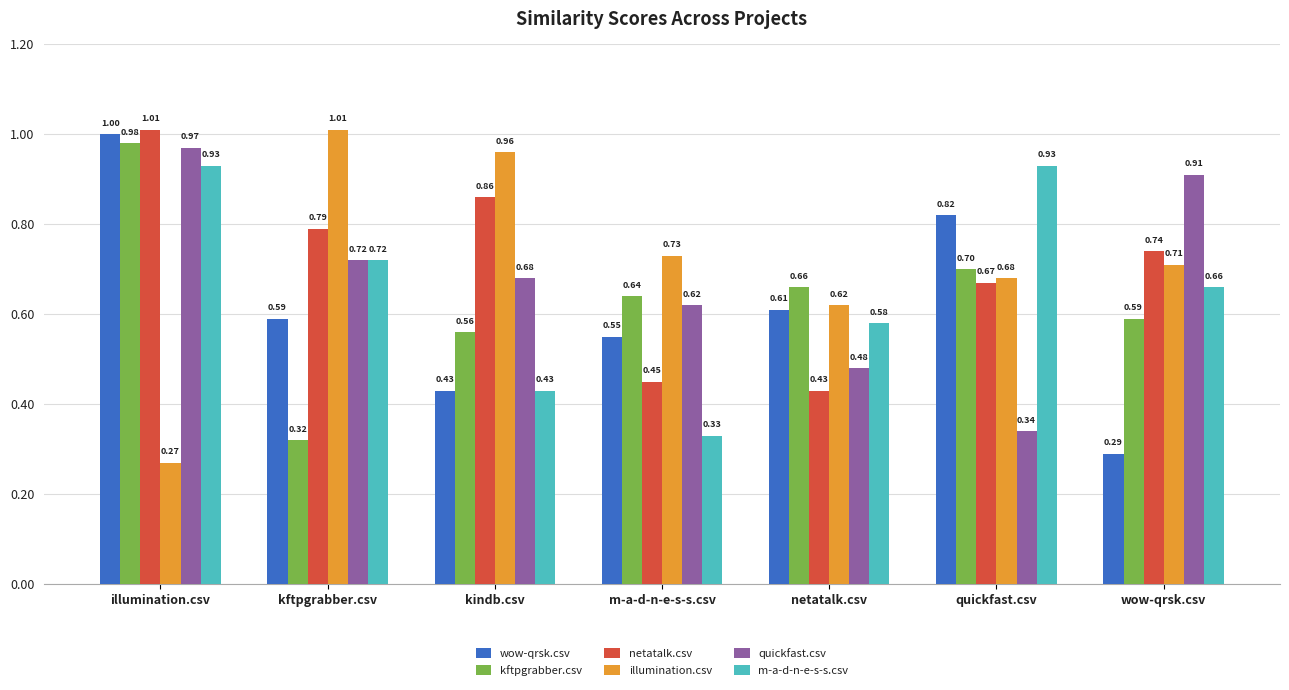

What is the maximum value shown in the chart?

1.0